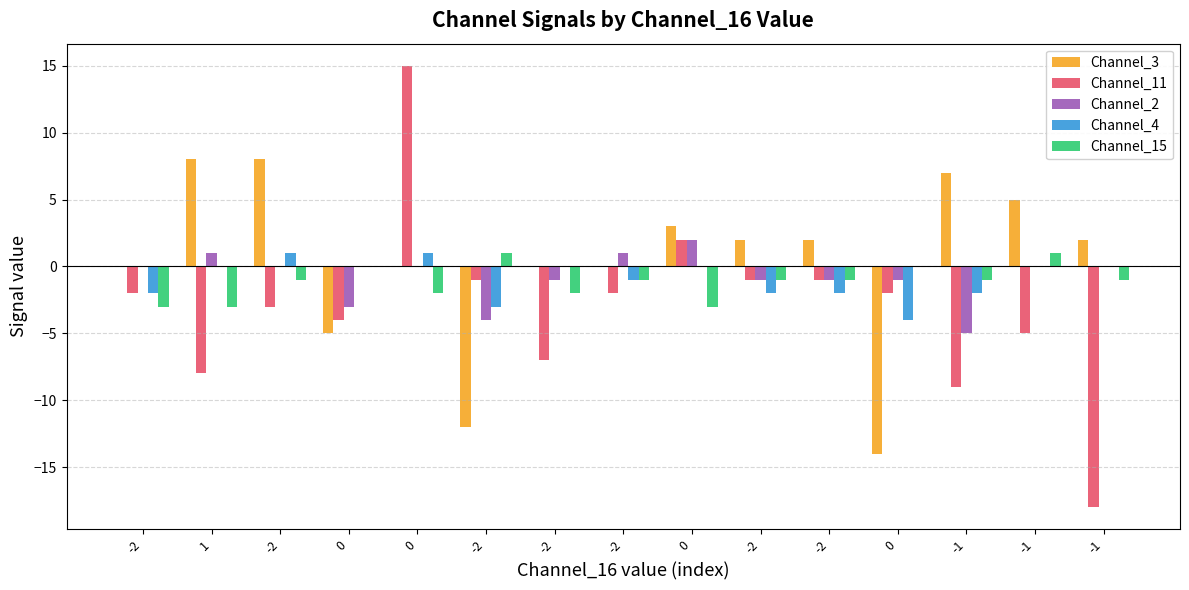

At which label does Channel_2 first exceed 0?

1